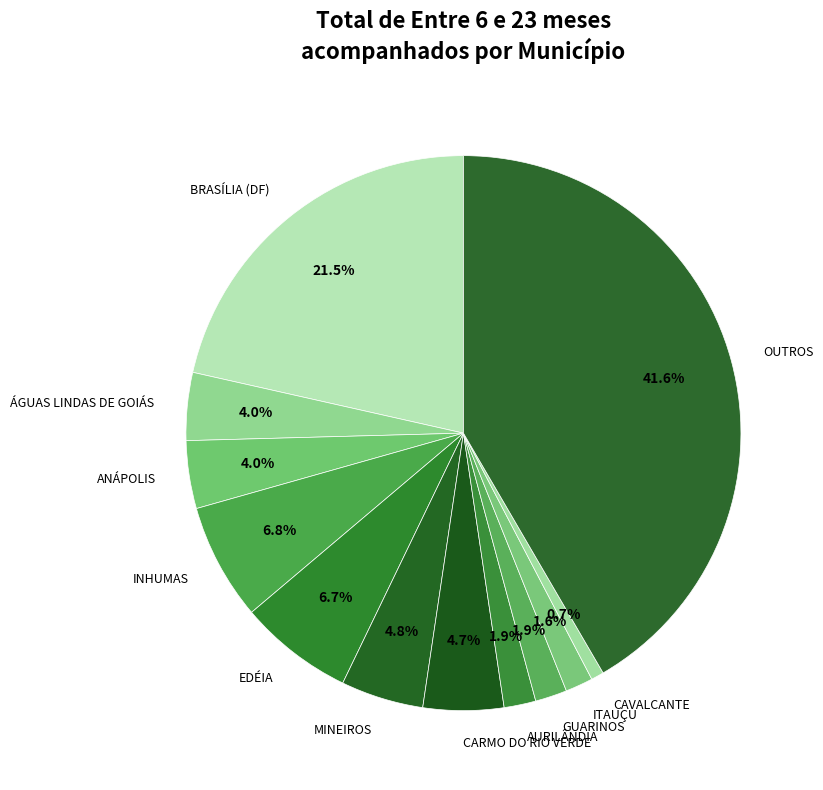

Does any single category account for the majority?

No